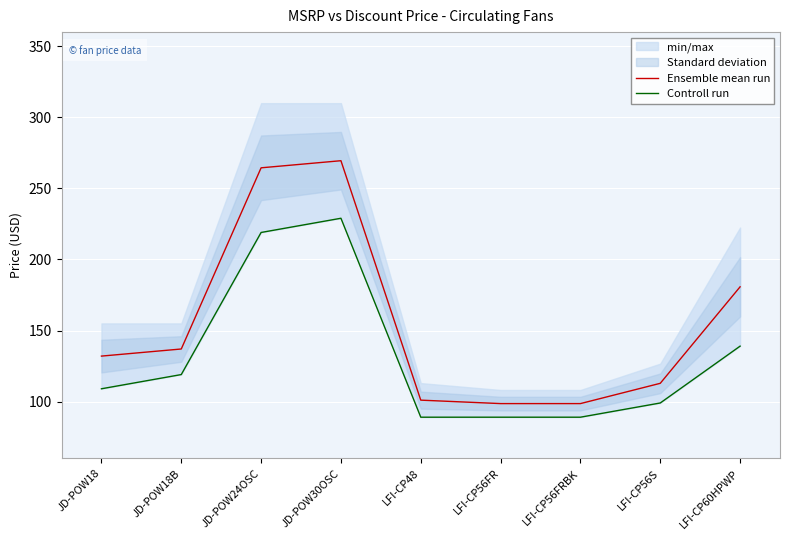

Rank the series by their maximum value, from highest to lowest.

Ensemble mean run, Controll run